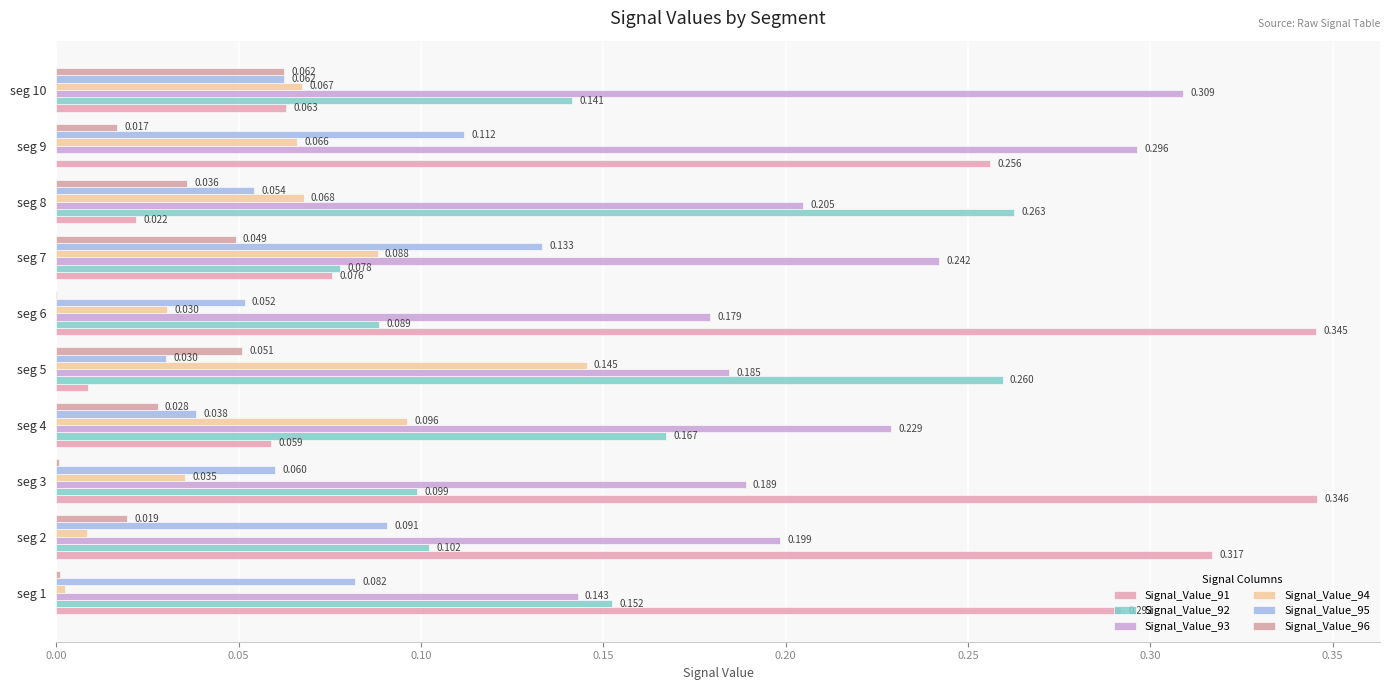

Reading left to right, what are all the values shown in this chart?

Signal_Value_91: 0.3	0.3	0.3	0.1	0.0	0.3	0.1	0.0	0.3	0.1
Signal_Value_92: 0.2	0.1	0.1	0.2	0.3	0.1	0.1	0.3	0.0	0.1
Signal_Value_93: 0.1	0.2	0.2	0.2	0.2	0.2	0.2	0.2	0.3	0.3
Signal_Value_94: 0.0	0.0	0.0	0.1	0.1	0.0	0.1	0.1	0.1	0.1
Signal_Value_95: 0.1	0.1	0.1	0.0	0.0	0.1	0.1	0.1	0.1	0.1
Signal_Value_96: 0.0	0.0	0.0	0.0	0.1	0.0	0.0	0.0	0.0	0.1